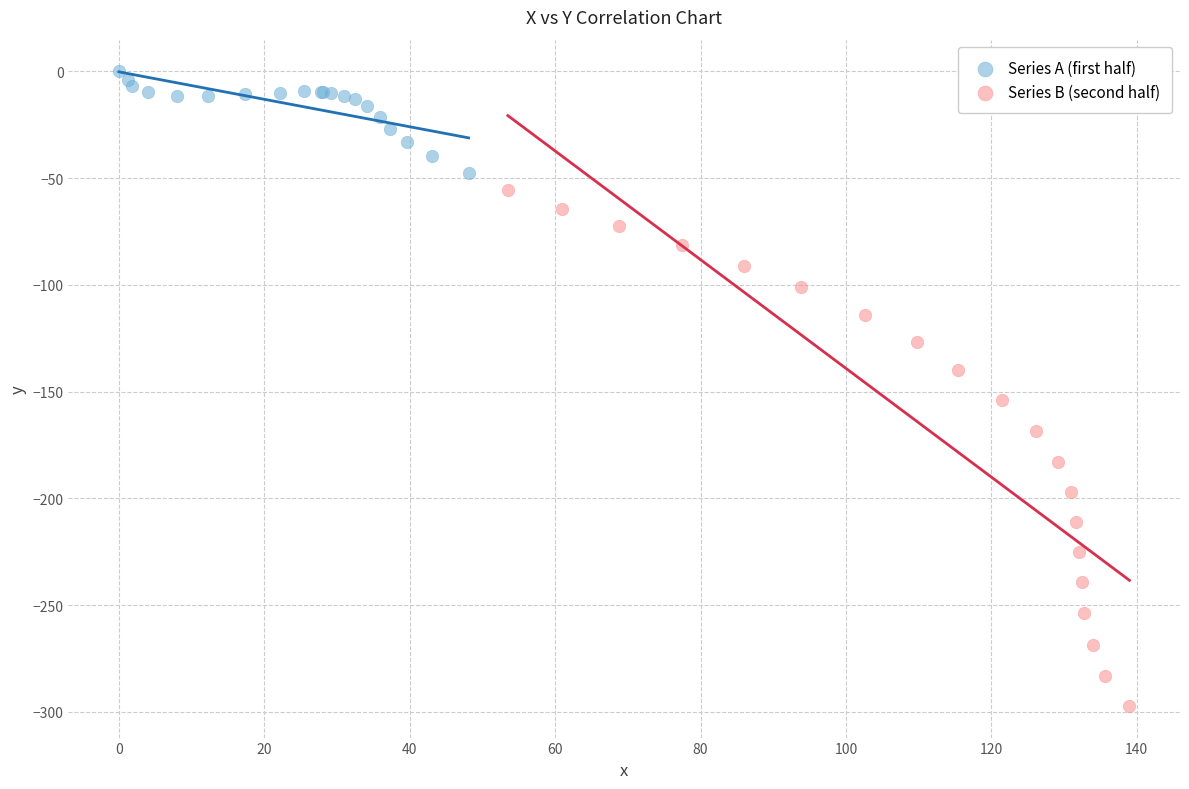

What are all the series names shown in the legend?

Series A (first half), Series B (second half)